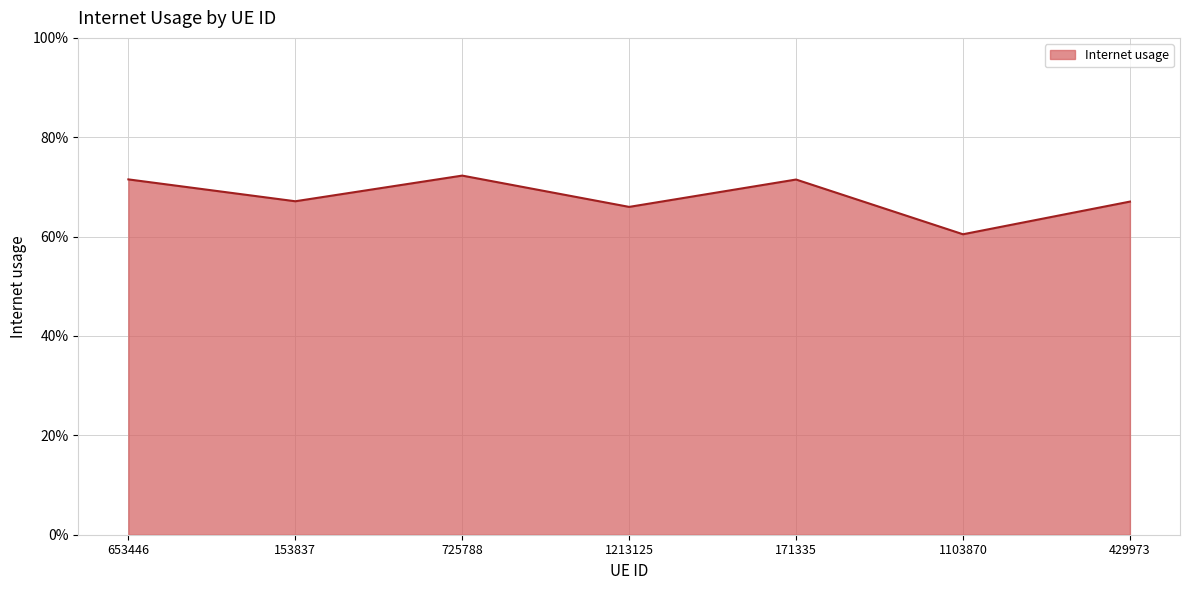

True or false: the data shows 0.3 at 171335.

False